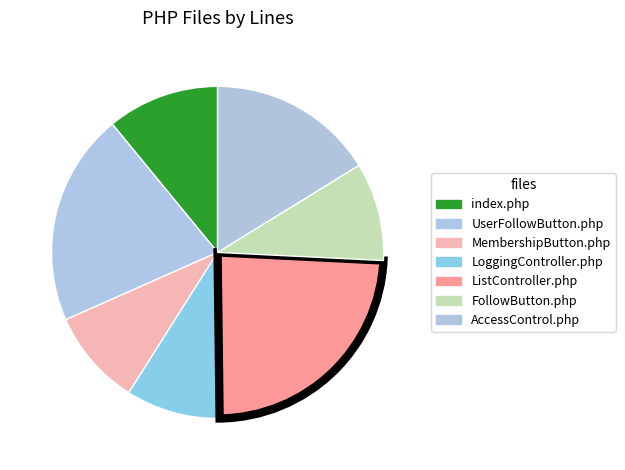

Is there a majority slice in this chart?

No